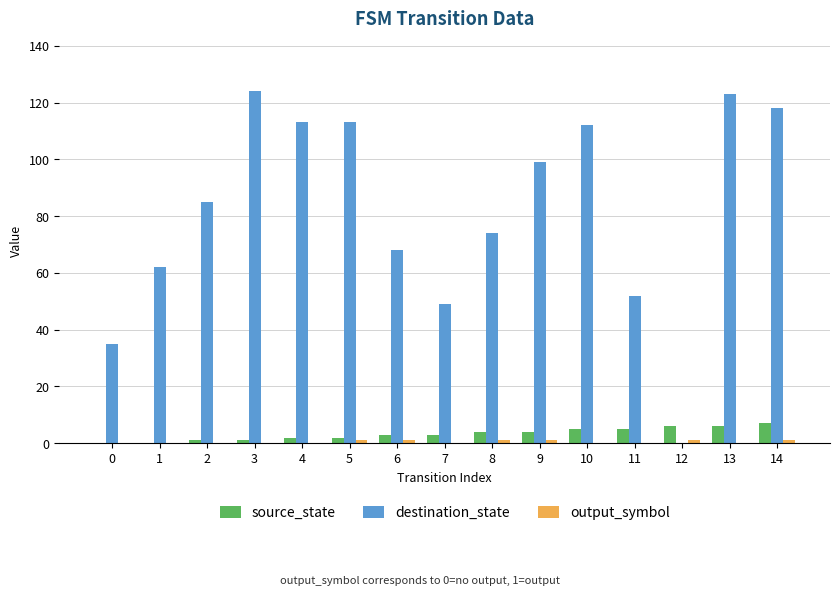

What is the highest value of the destination_state series?

124